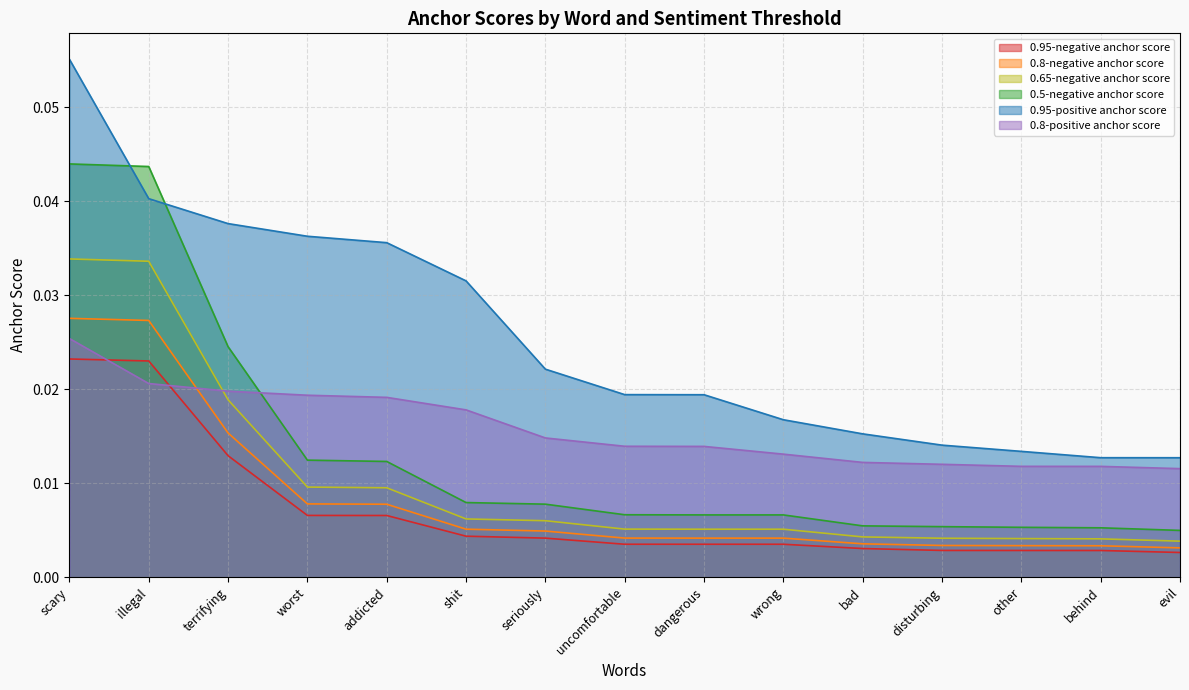

True or false: 0.95-negative anchor score and 0.95-positive anchor score intersect in this chart.

False